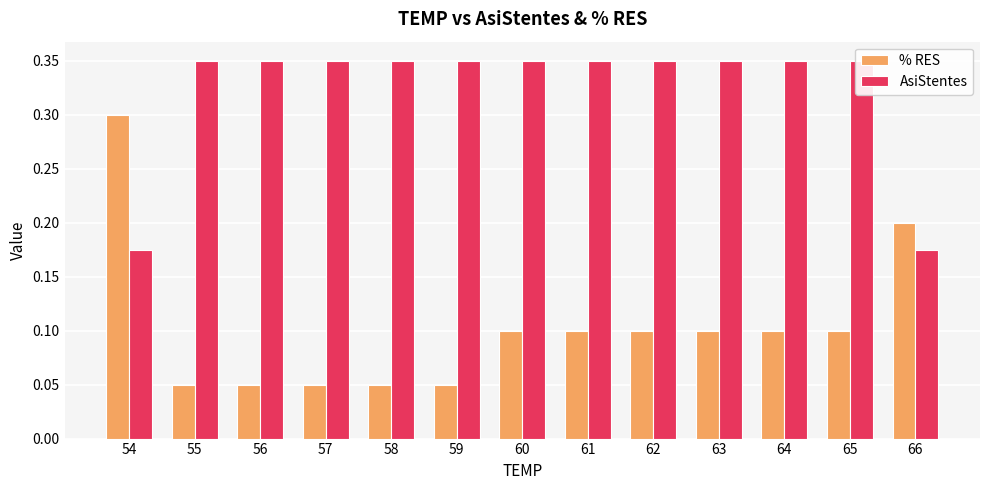

Which series has the widest spread of values?

% RES